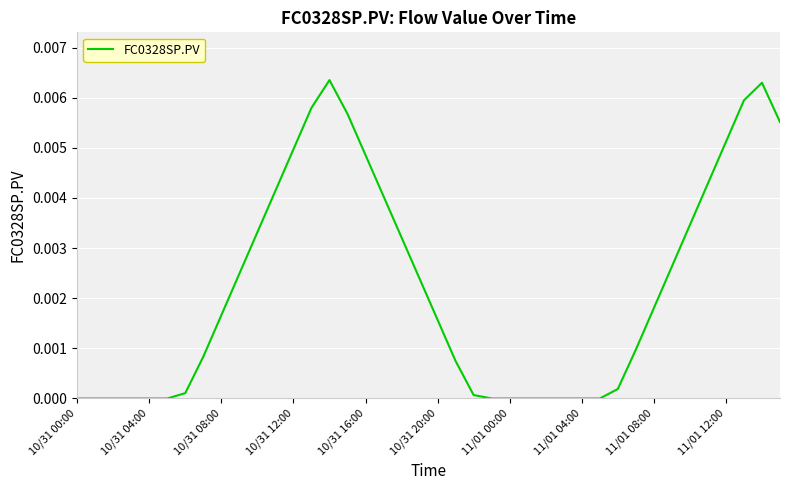

Where is the data nearest to the value 0?

10/31 00:00